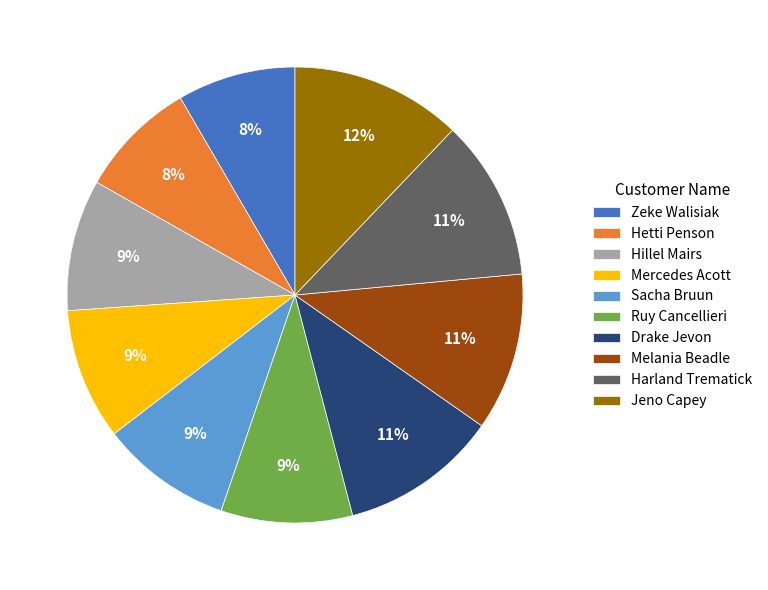

Is the sum of Hillel Mairs and Sacha Bruun greater than half?

No